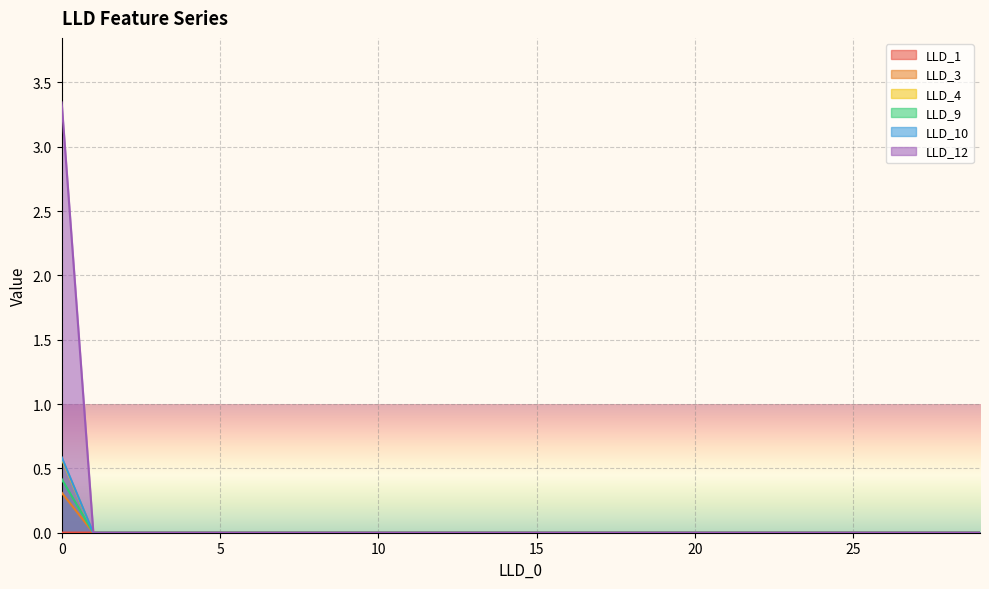

Count the LLD_1 values in the range 0 to 1.

30